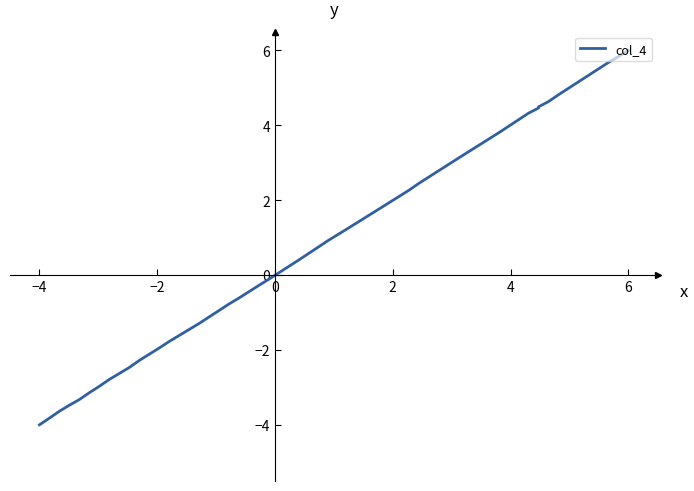

Count the number of categories in the chart.

34